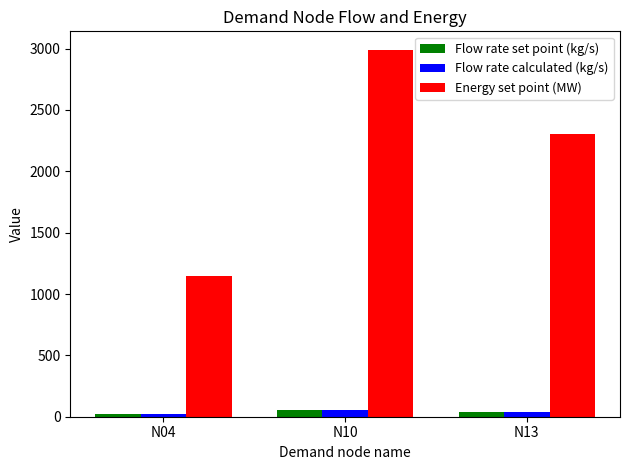

What is the sum of all Flow rate set point (kg/s) values?

110.8